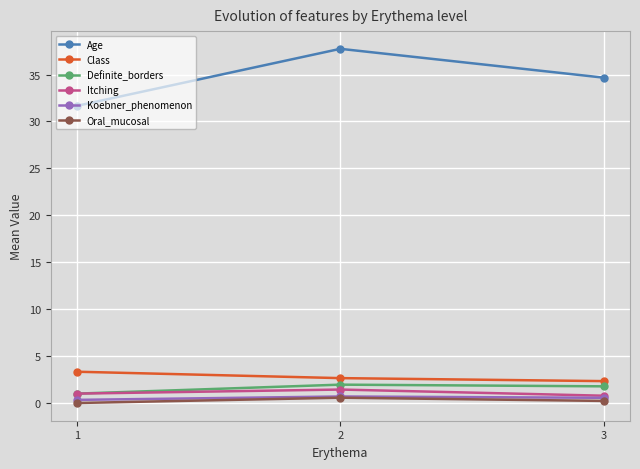

Which series has the largest range (max minus min)?

Age